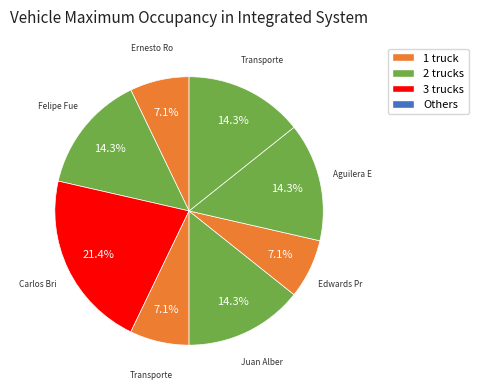

How many slices are in this pie chart?

8